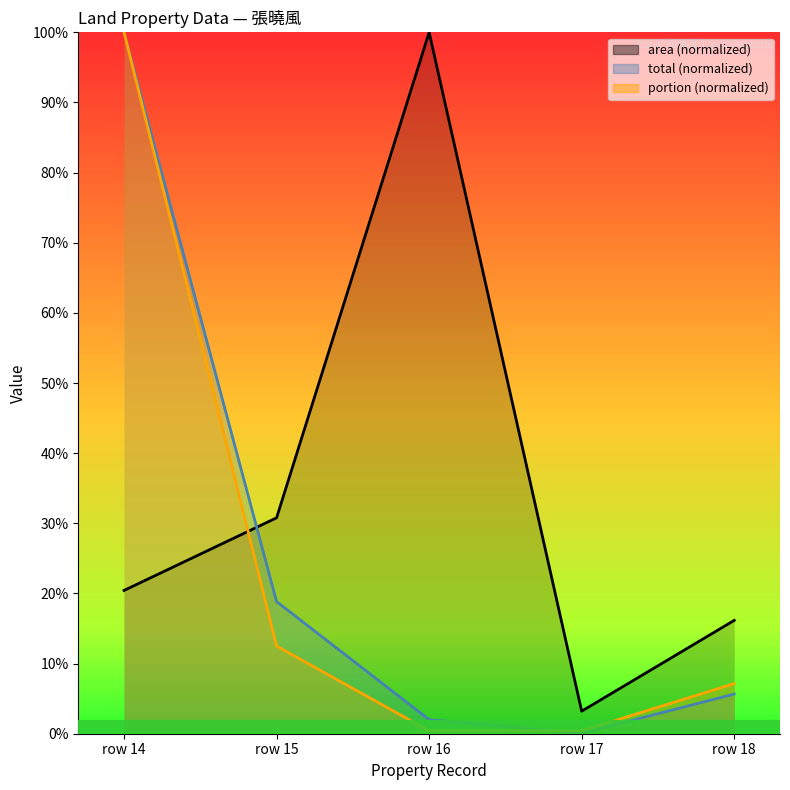

What is the difference between the second highest and second lowest values in the total series?

16.8